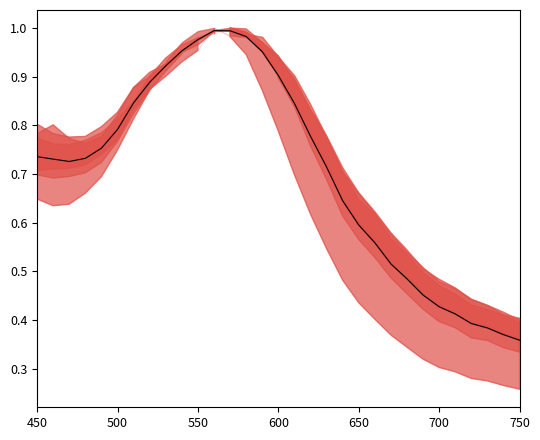

Which category has the lowest value in the 14 30min_normalized series?

750